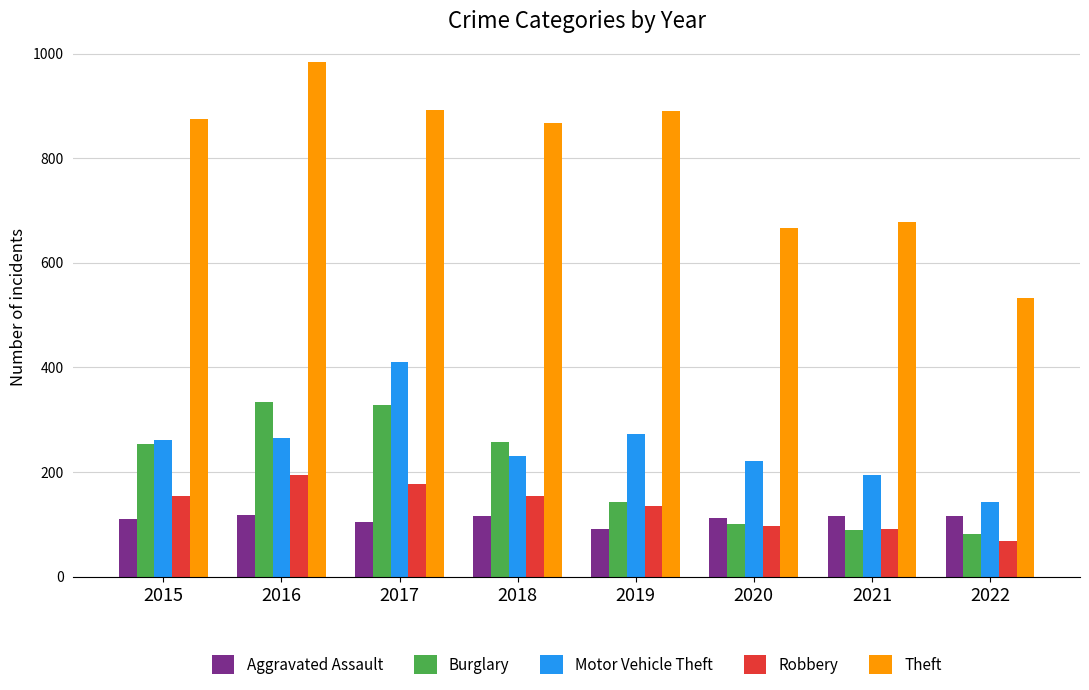

What is the maximum value for Burglary?

333